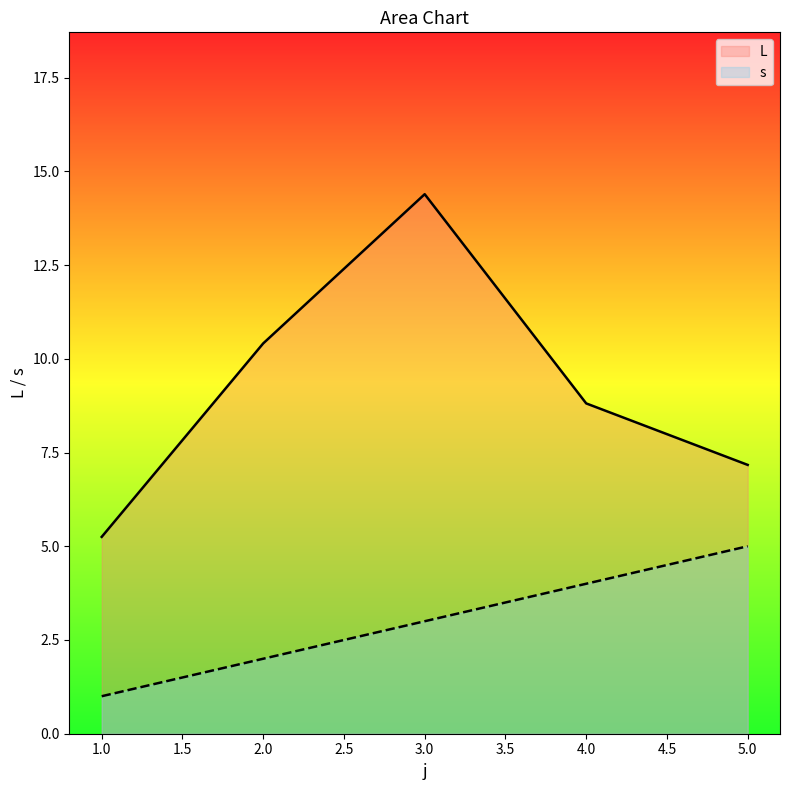

Which has a higher value, 3 or 4?

3